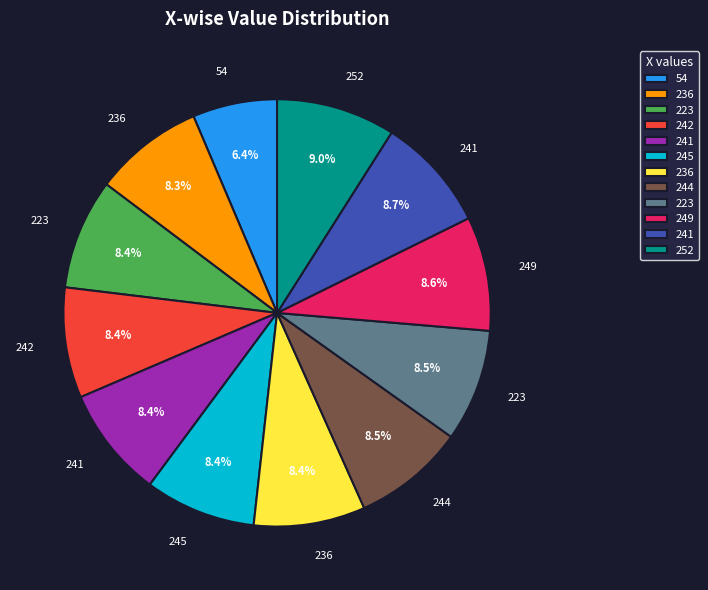

Is there a majority slice in this chart?

No